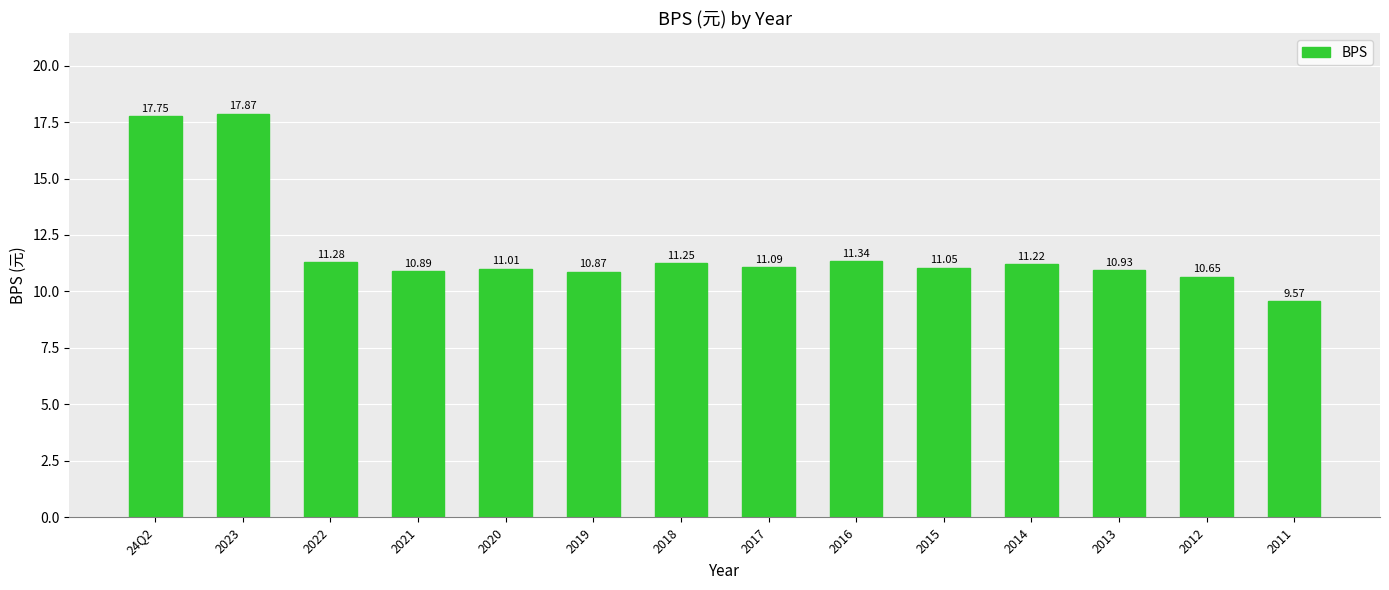

The chart shows a value of 11.0 at 2020. True or false?

True